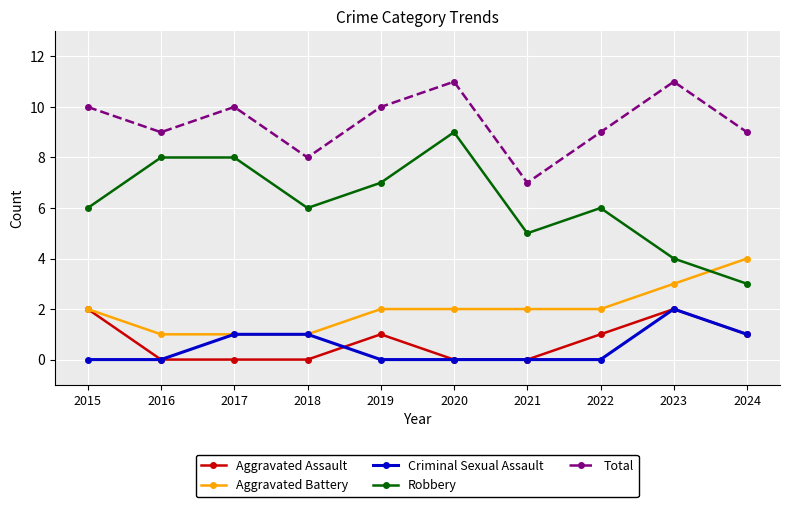

What is the spread (max minus min) of values at 2015?

10